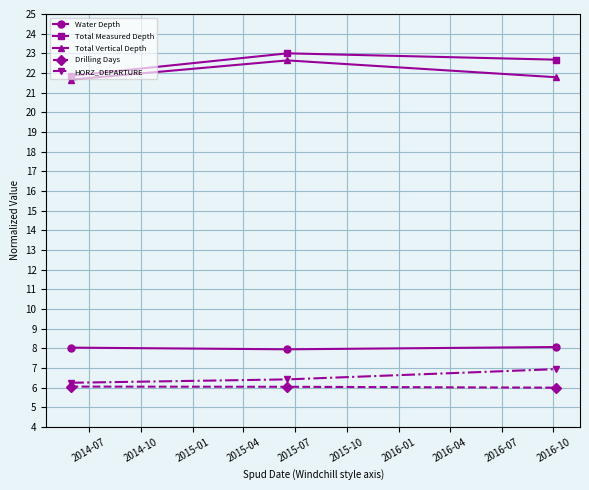

How many data points in Drilling Days are above 6?

2